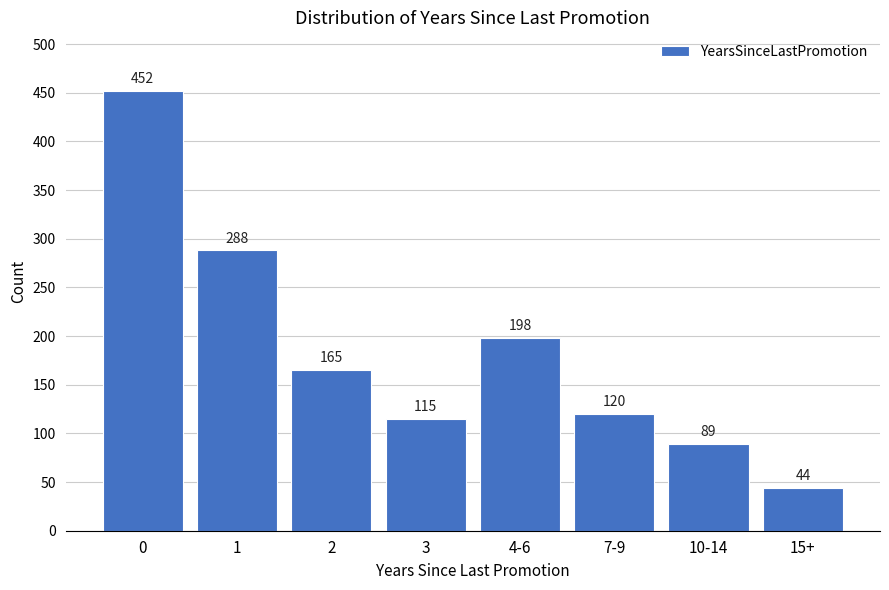

What is the value of the 1st bar from the left?

452